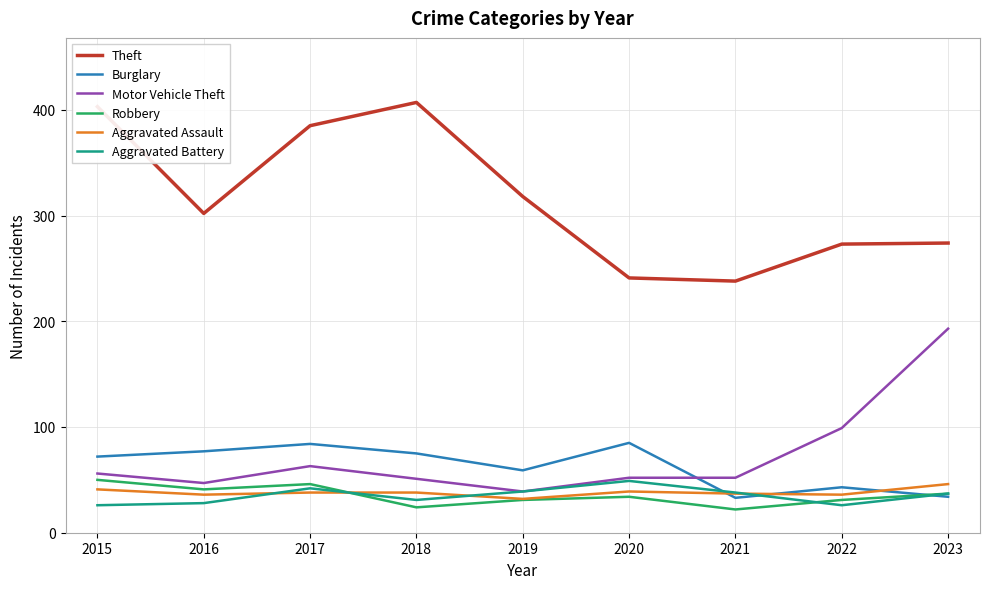

Which series has the largest range (max minus min)?

Theft